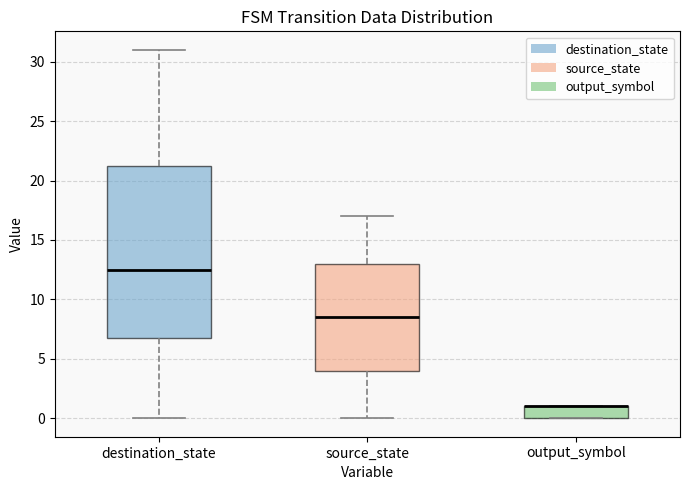

Reading left to right, transcribe this box plot: for each box, give where its median line is, the range the box spans, and where its two whiskers end, as read against the y-axis. The values are not printed on the chart, so give them approximately, as read against the axis.

destination_state: median 12.5, box 7.0 to 21.5, whiskers 0.0 to 31.0
source_state: median 8.5, box 4.0 to 13.0, whiskers 0.0 to 17.0
output_symbol: median 1.0 (drawn on the box's upper edge), box 0.0 to 1.0, whiskers 0.0 to 1.0